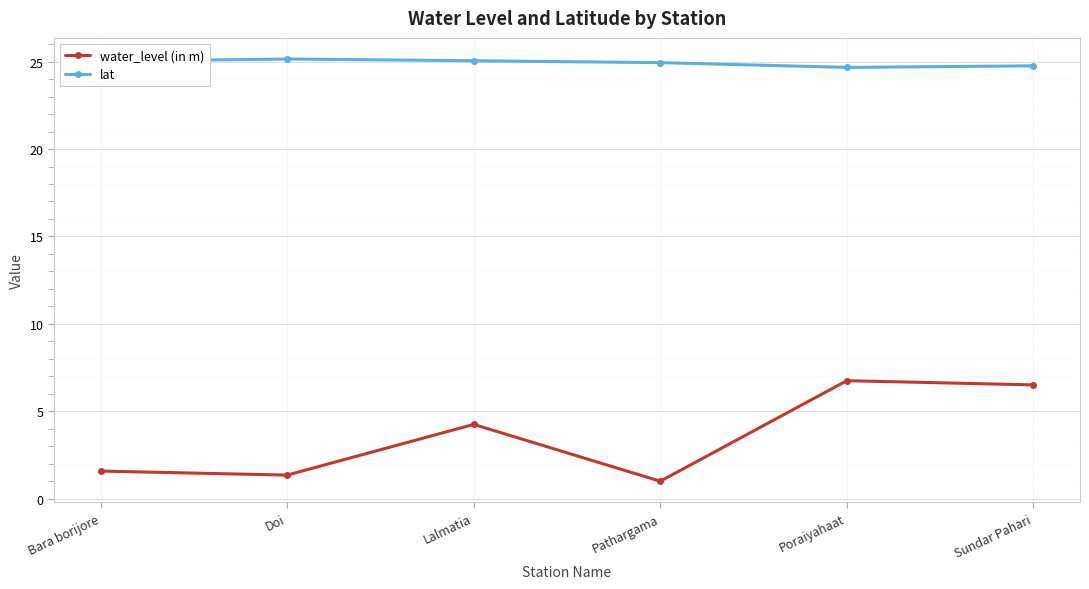

What are all the series names shown in the legend?

water_level (in m), lat